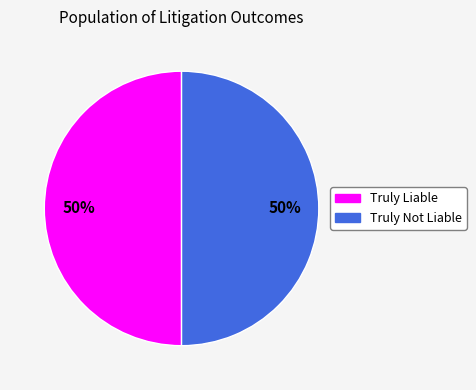

To the nearest percent, what percentage of the pie is Truly Liable?

50%